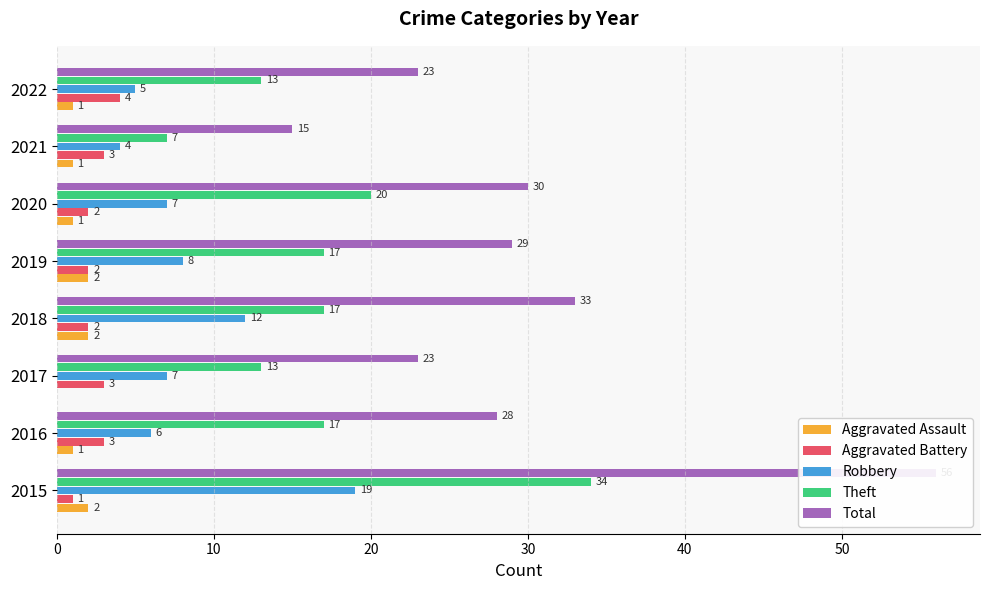

Reading right to left, what are all the values shown in this chart?

Aggravated Assault: 1	1	1	2	2	0	1	2
Aggravated Battery: 4	3	2	2	2	3	3	1
Robbery: 5	4	7	8	12	7	6	19
Theft: 13	7	20	17	17	13	17	34
Total: 23	15	30	29	33	23	28	56